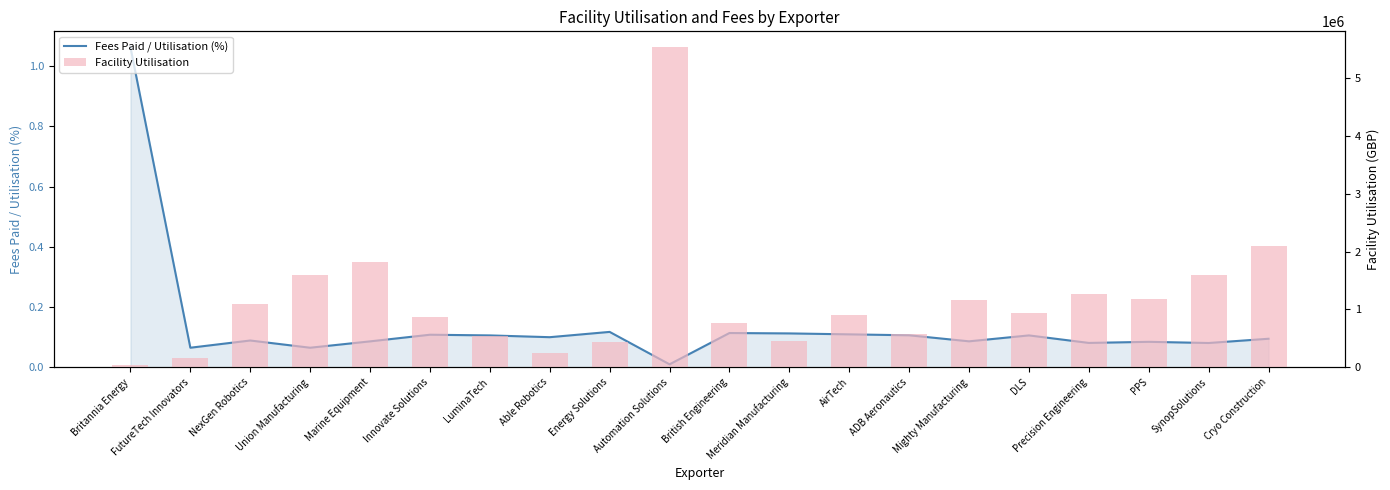

What is the sum of all Facility Utilisation values?

23292253.6